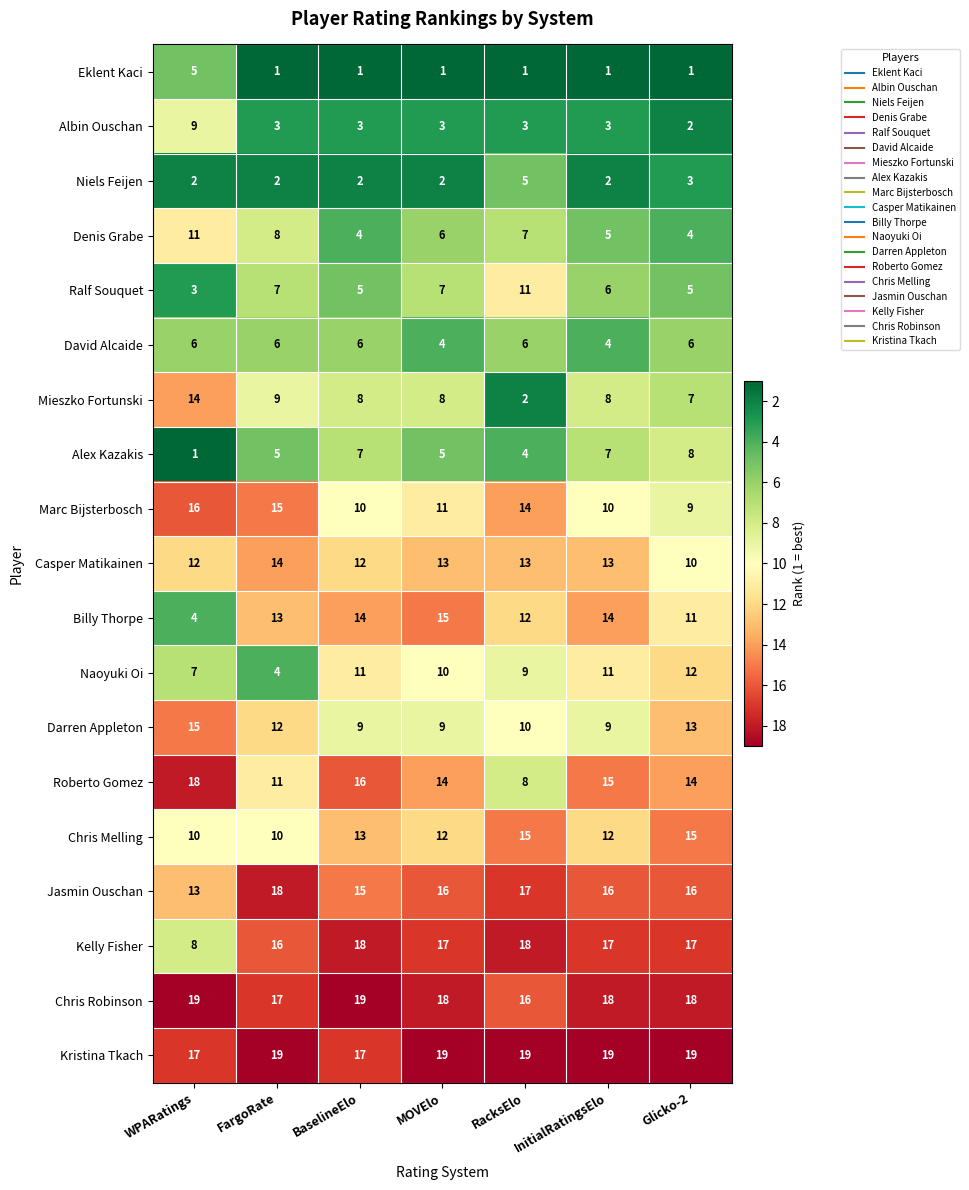

How many data points in Mieszko Fortunski are less than 8?

2